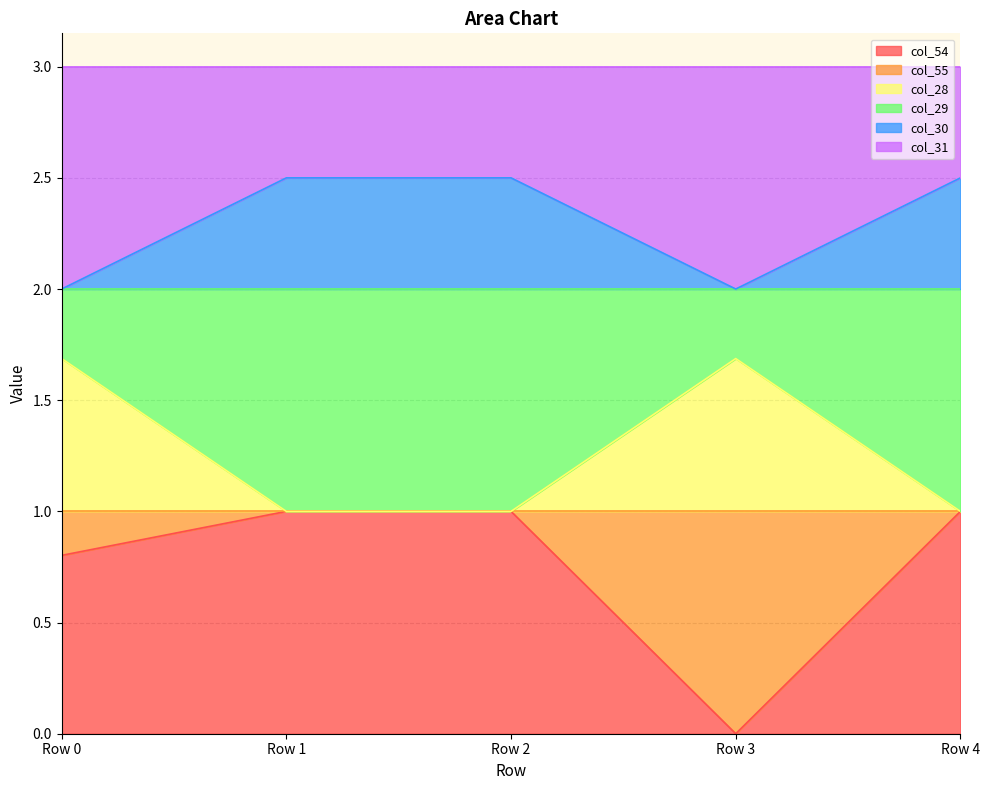

True or false: col_29 and col_54 cross at least once.

False